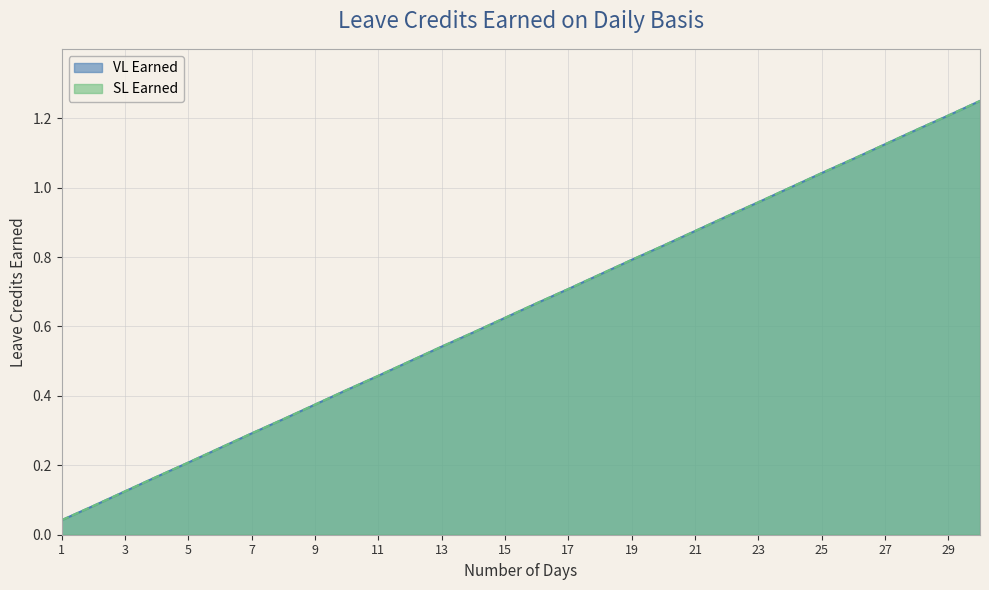

Does the chart have visible grid lines?

Yes